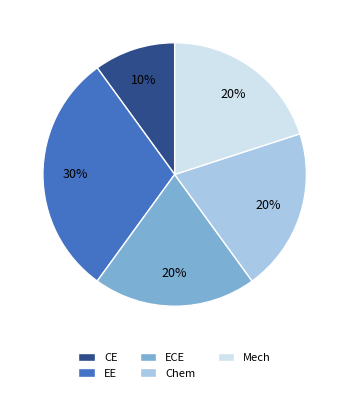

To the nearest percent, what portion does Chem represent?

20%